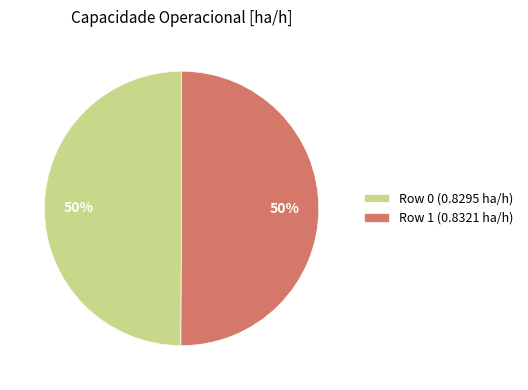

How many slices are in this pie chart?

2